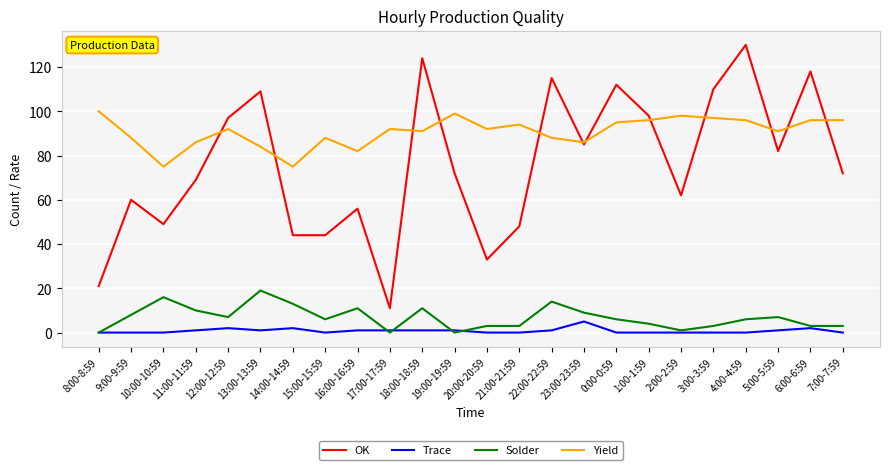

Is the value of Yield at 15:00-15:59 greater than the value of Solder at 12:00-12:59?

Yes